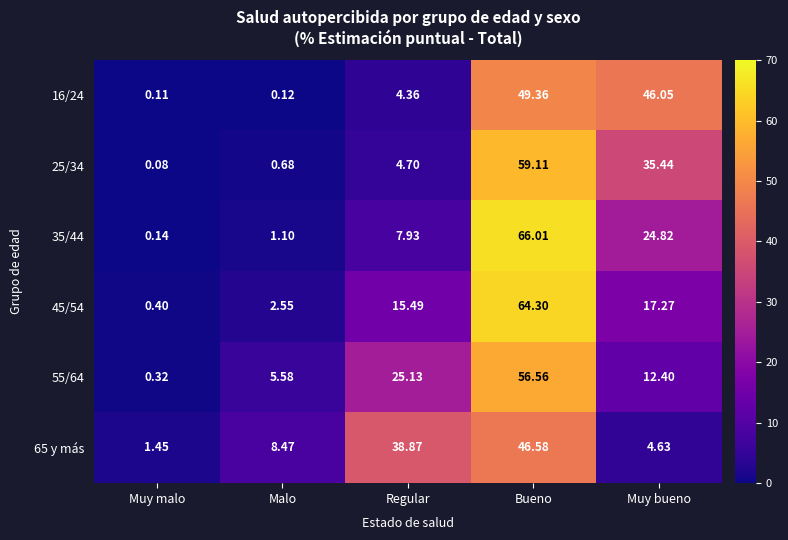

Which series has the largest range (max minus min)?

35/44